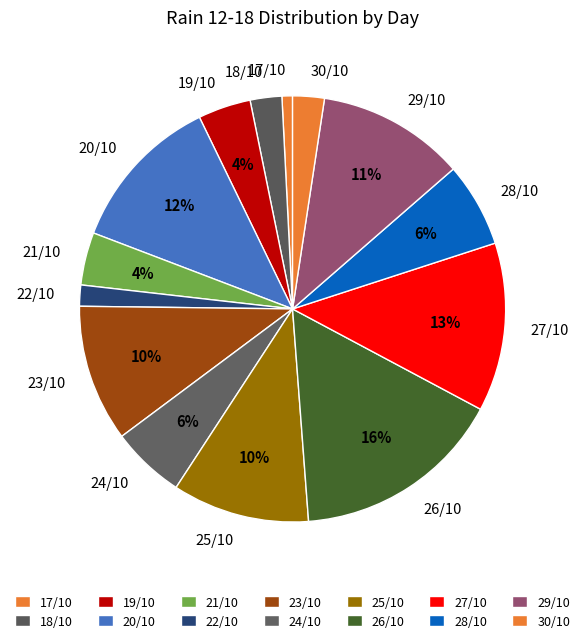

Between 28/10 and 17/10, which is larger?

28/10